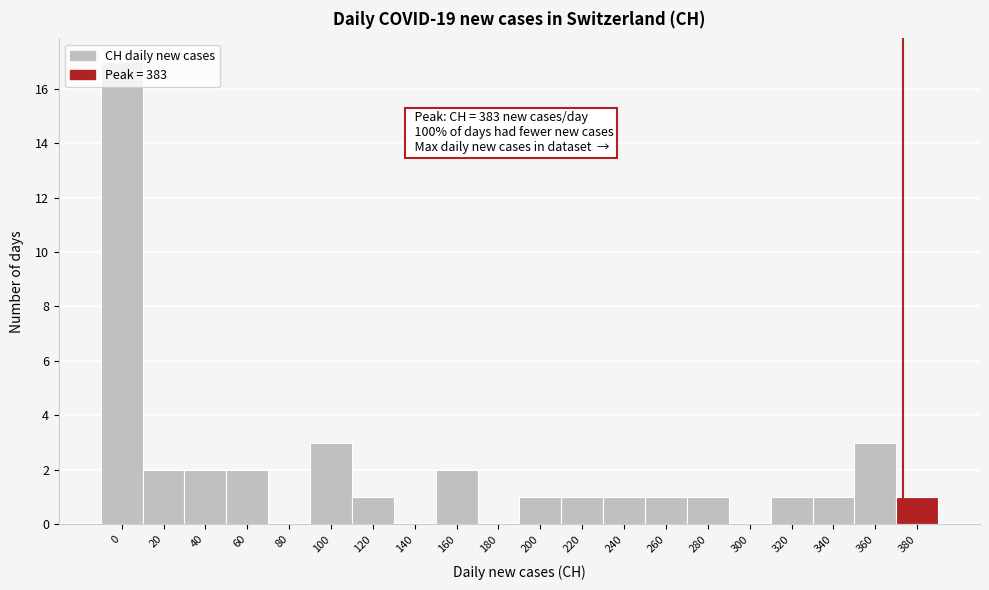

The value at 20 is 3. True or false?

False